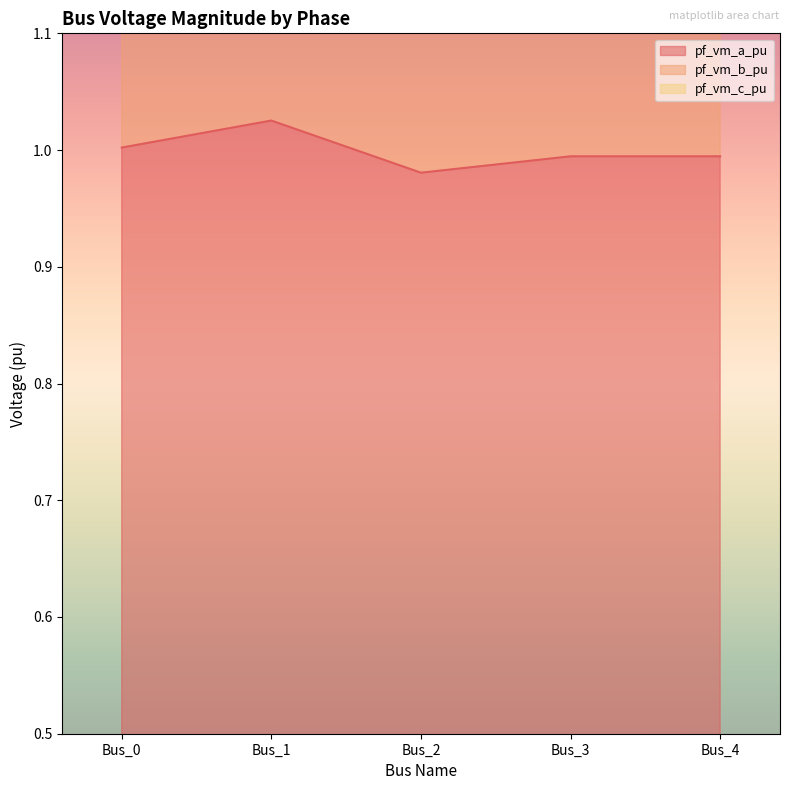

True or false: pf_vm_b_pu has a value of 1.9 at Bus_0.

False